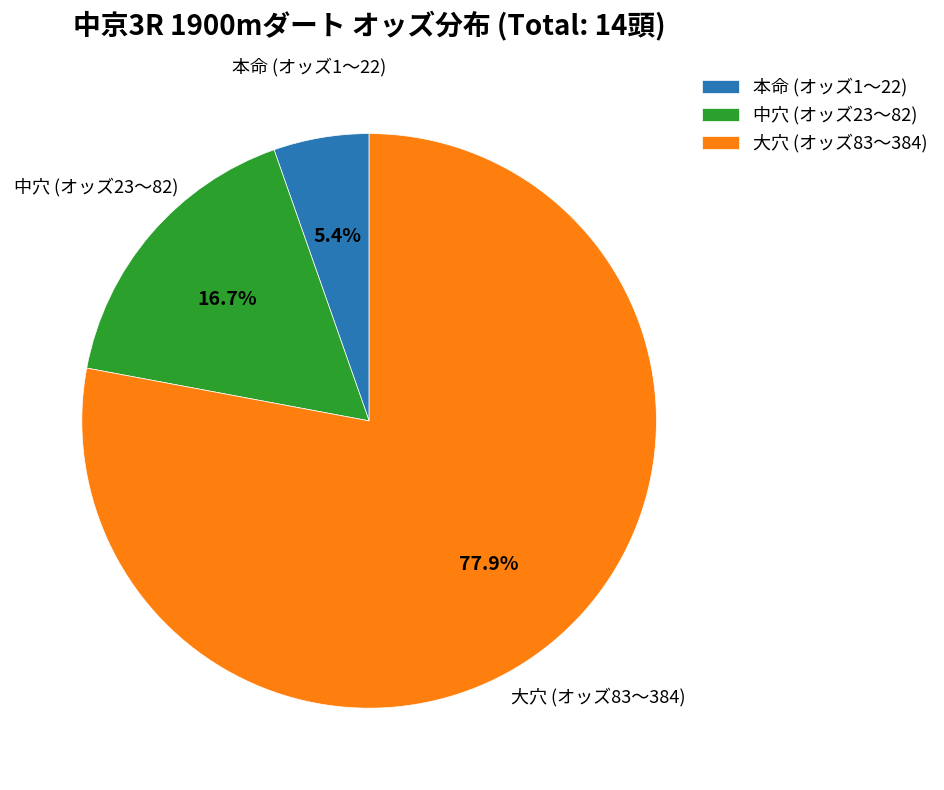

Which slice is the smallest?

本命 (オッズ1〜22)